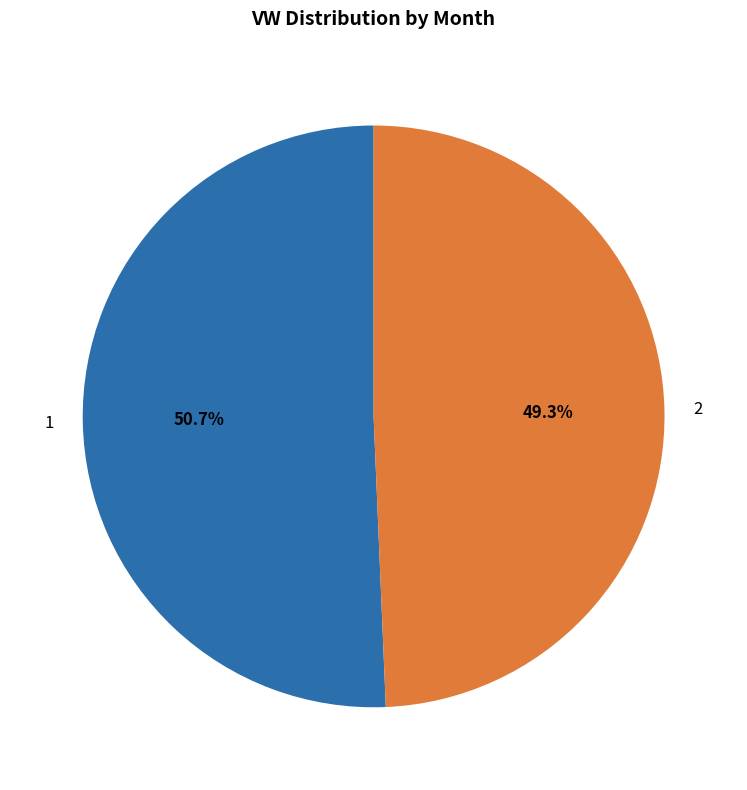

What percentage is NOT represented by 2?

50.7%